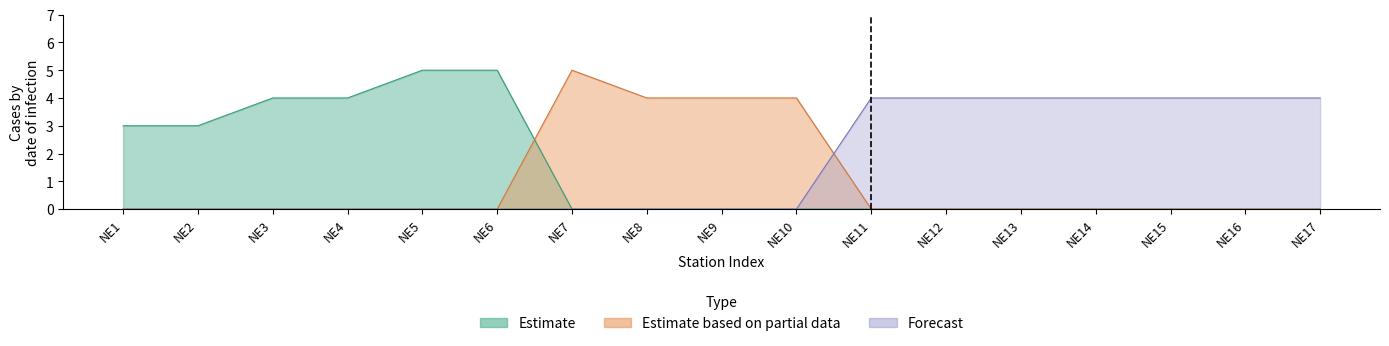

What is the sum of the Estimate based on partial data values at NE2 and NE8?

4